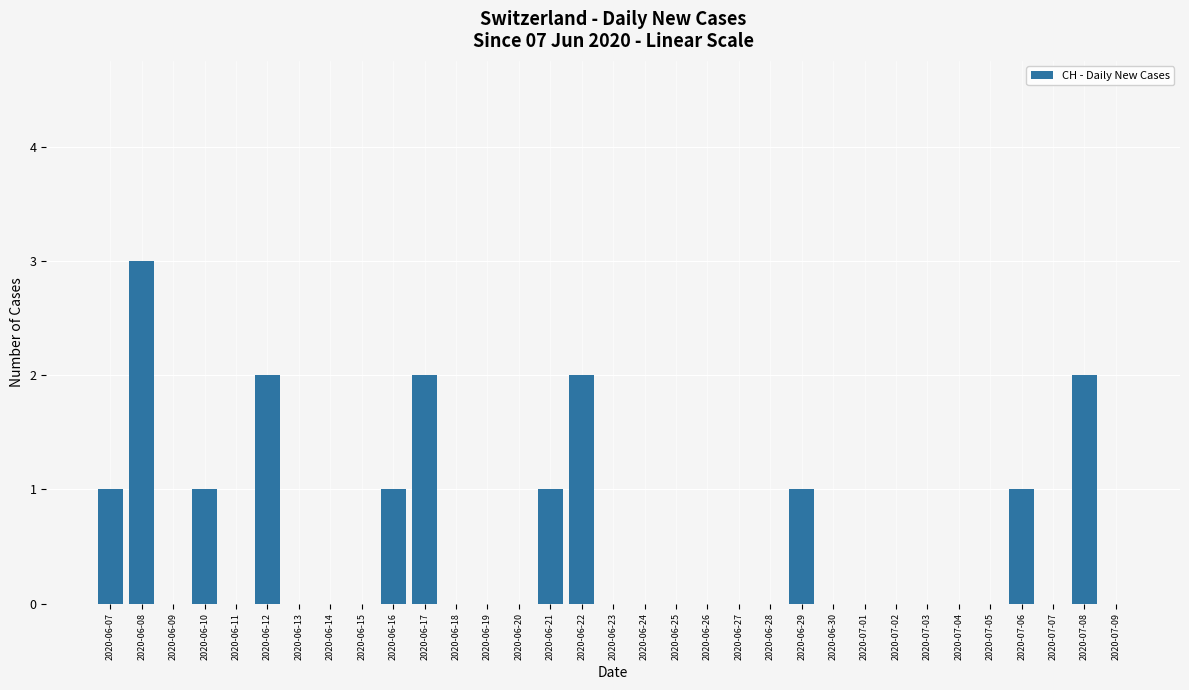

What value does the data have at 2020-06-17?

2